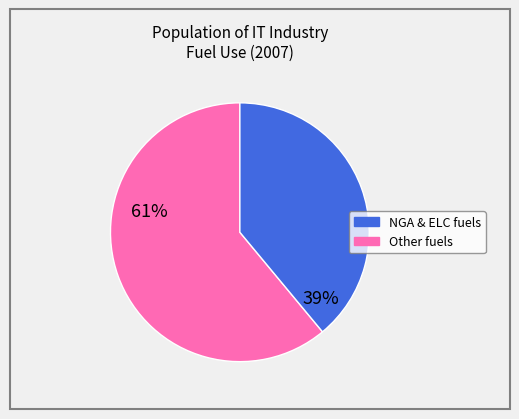

Does any single category account for the majority?

Yes